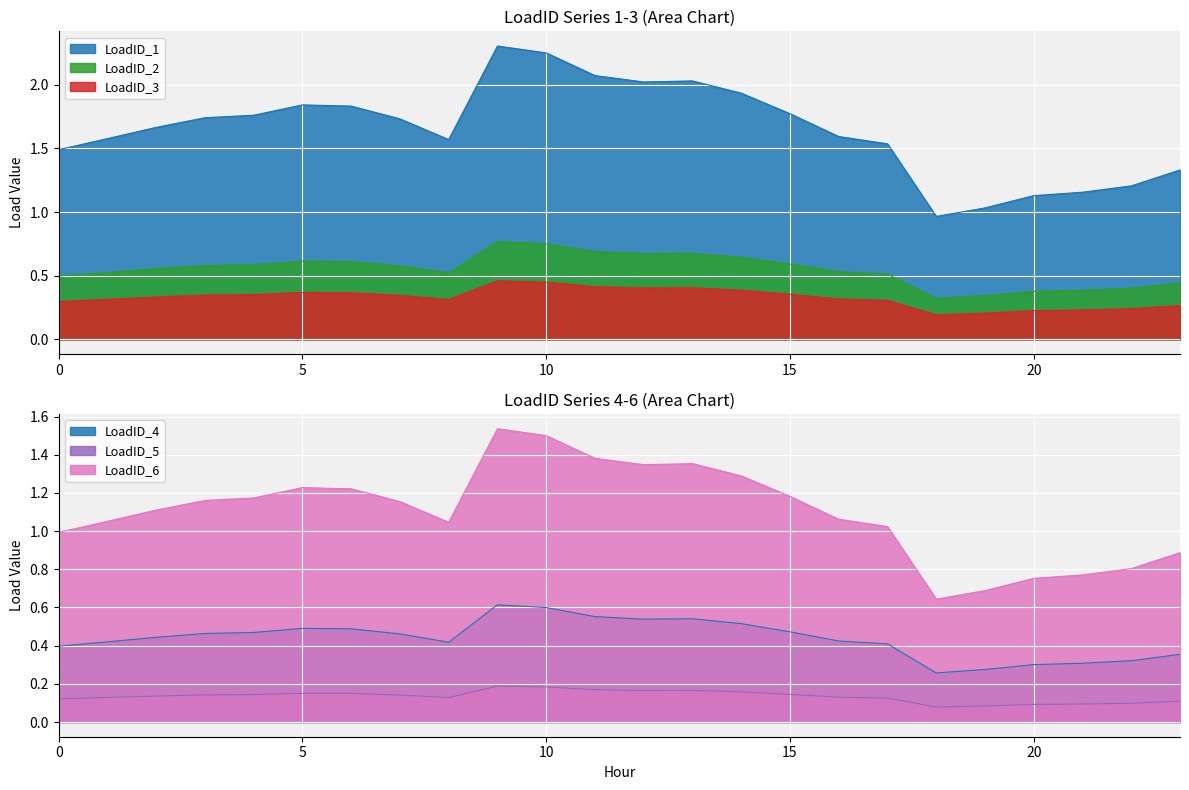

What are all the series names shown in the legend?

LoadID_1, LoadID_2, LoadID_3, LoadID_4, LoadID_5, LoadID_6